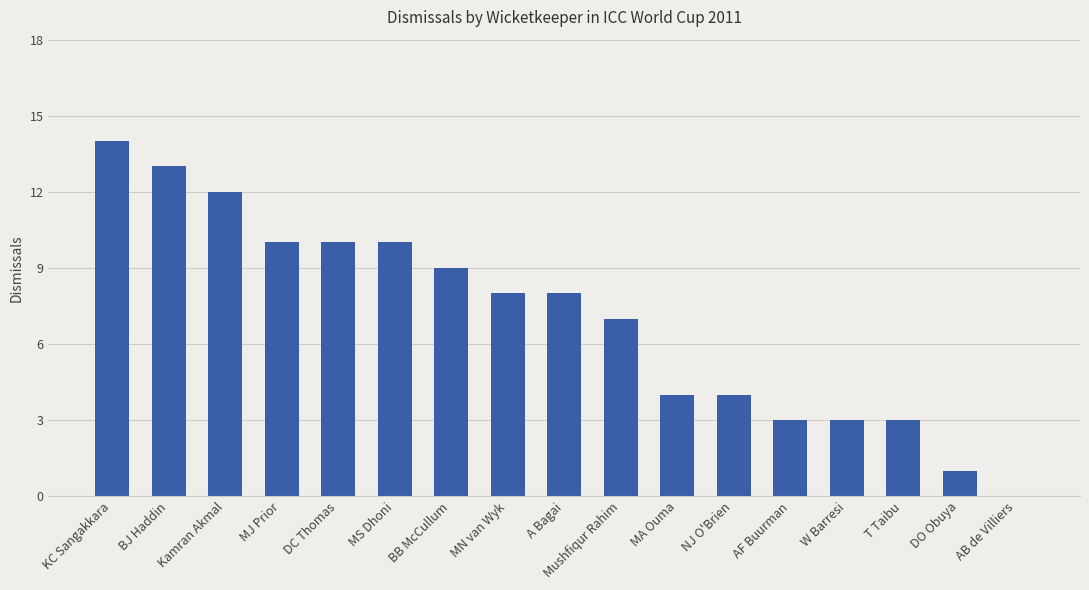

What is the sum of all values?

119